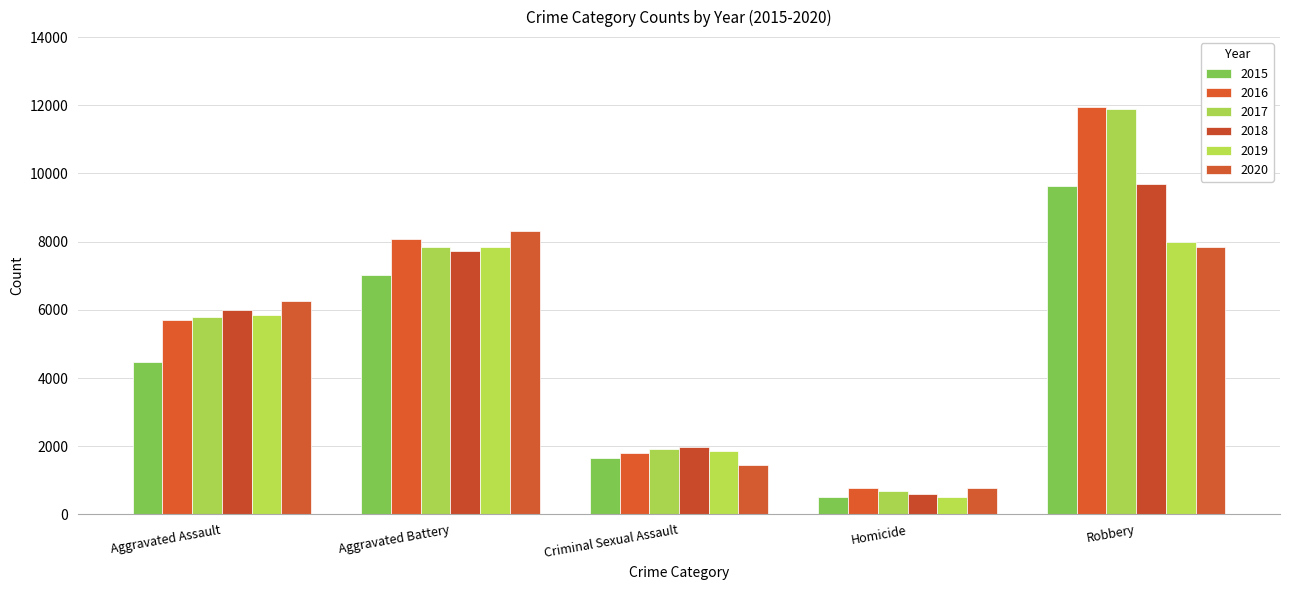

At which category is the sum across all series the highest?

Robbery